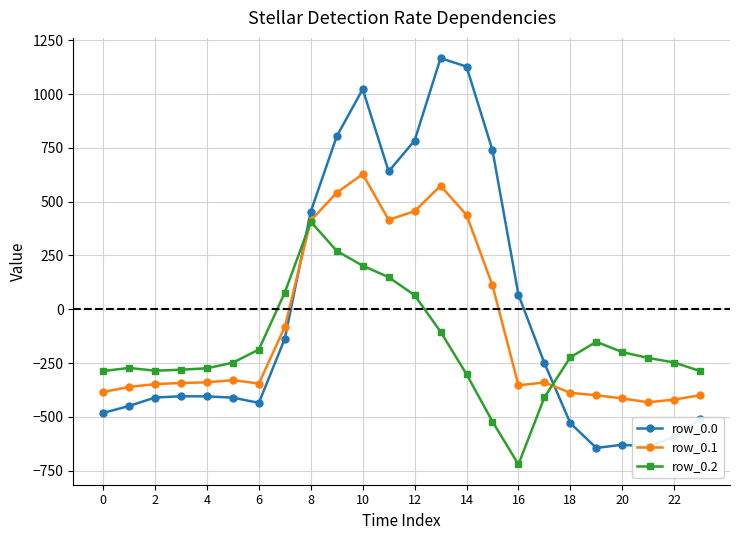

What is the smallest value displayed?

-721.2